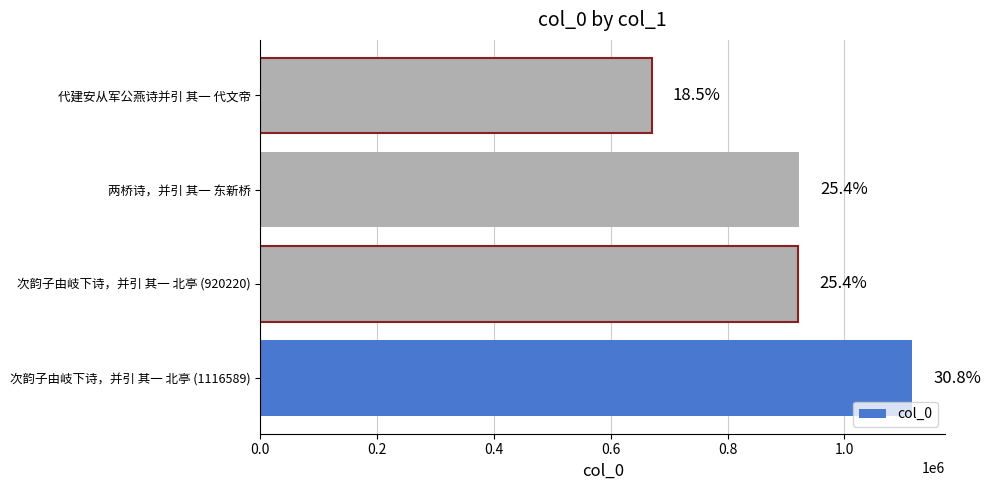

Are the bars horizontal?

Yes